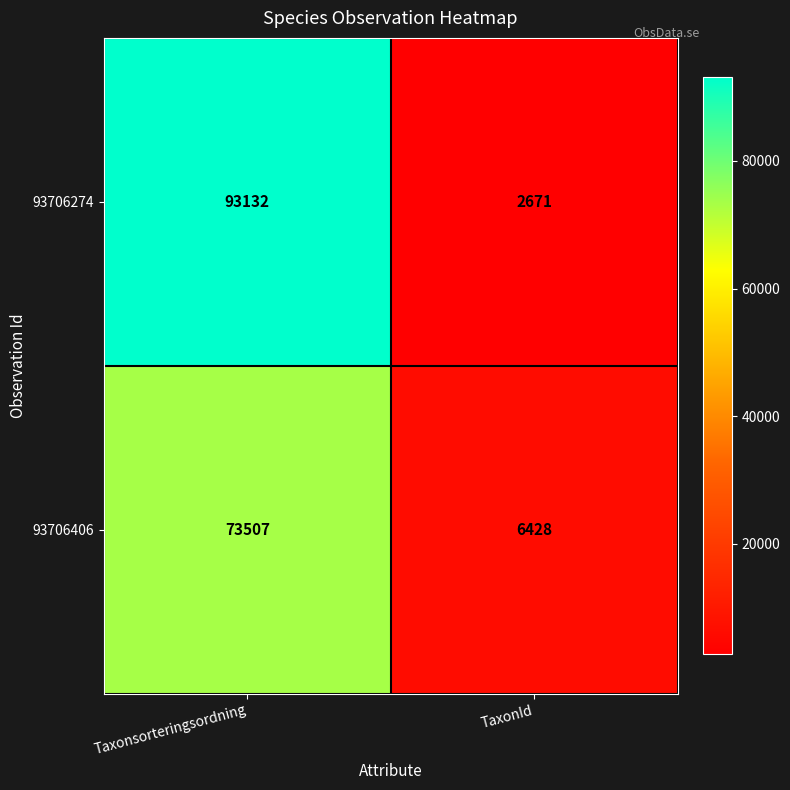

What value does the 93706406 series have at TaxonId?

6428